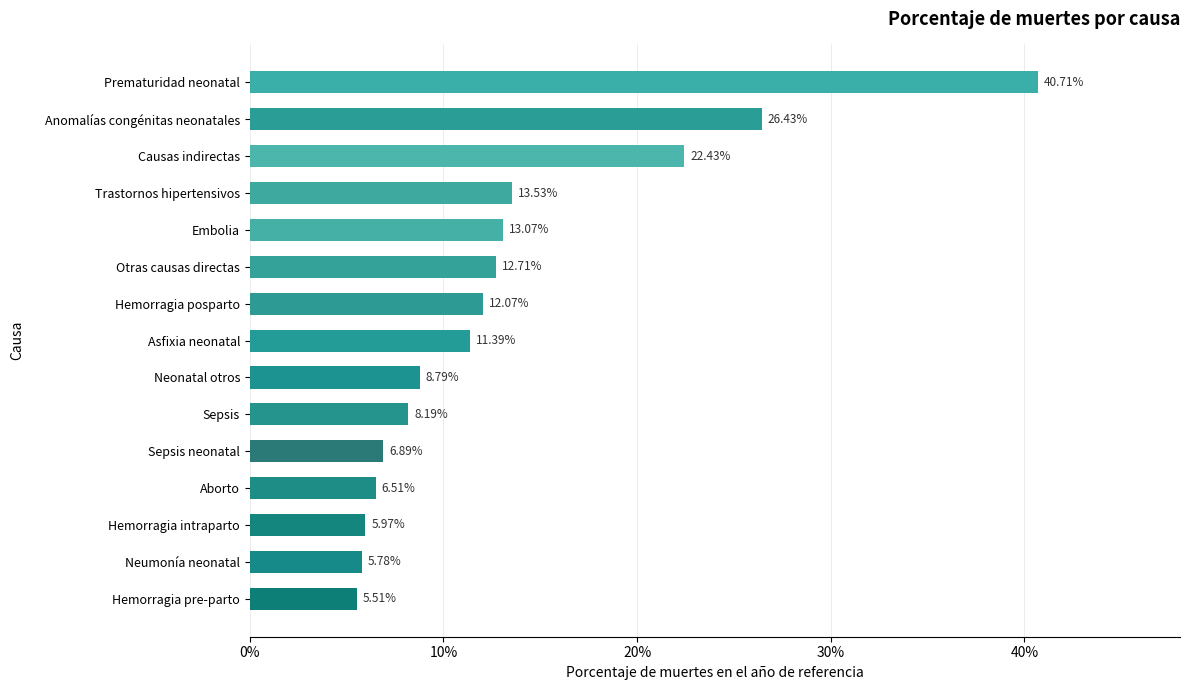

Does the chart contain stacked bars?

No